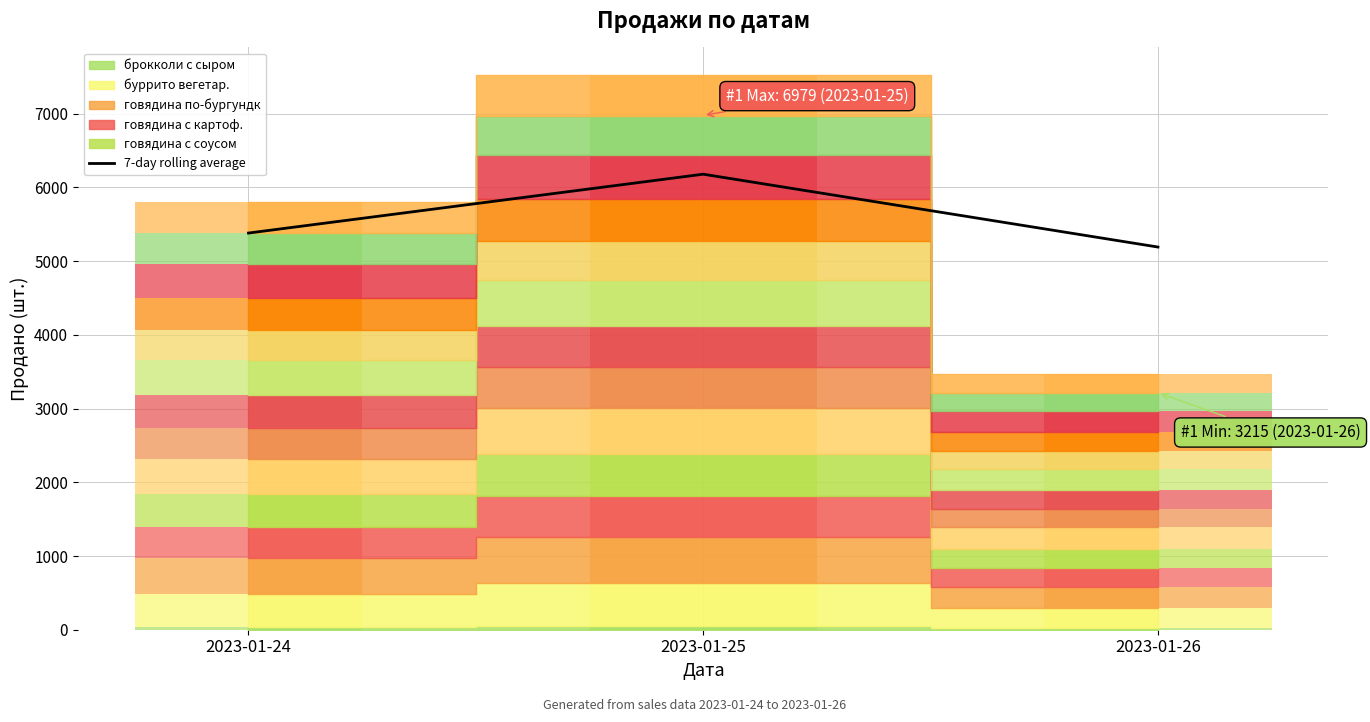

Which category has the lowest value across all series?

2023-01-26